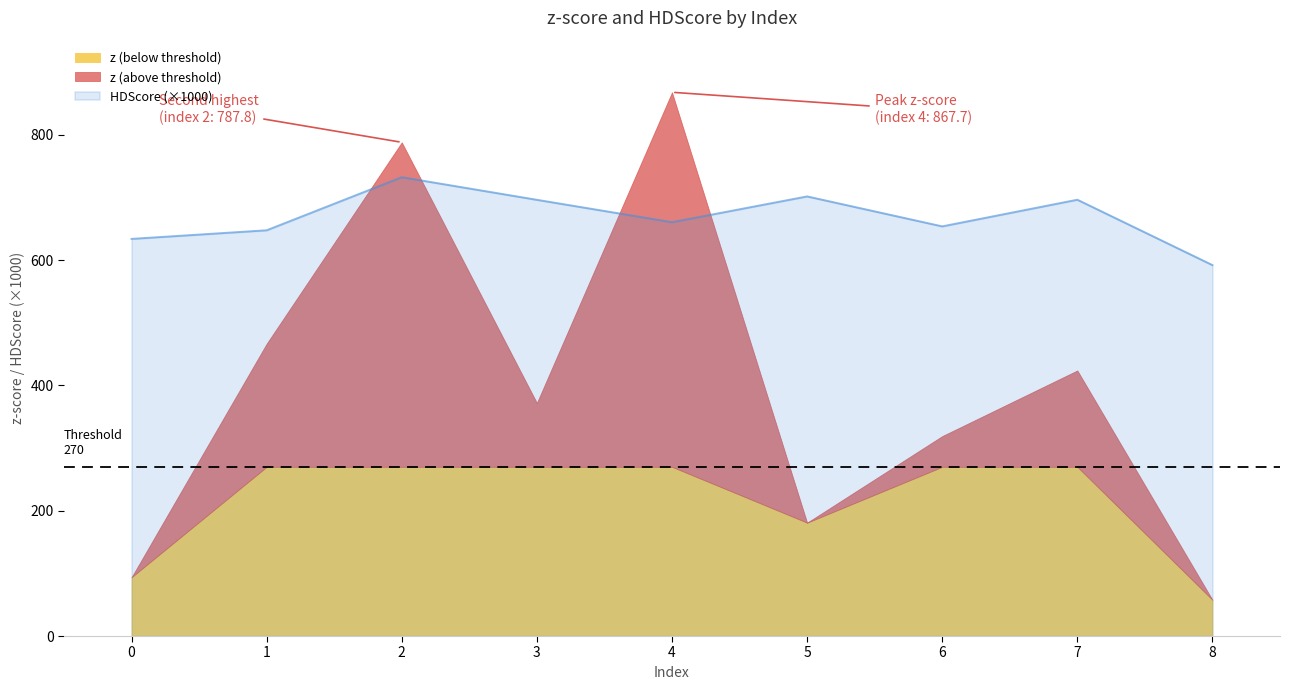

Rank the categories by value from highest to lowest.

2, 5, 7, 3, 4, 6, 1, 0, 8